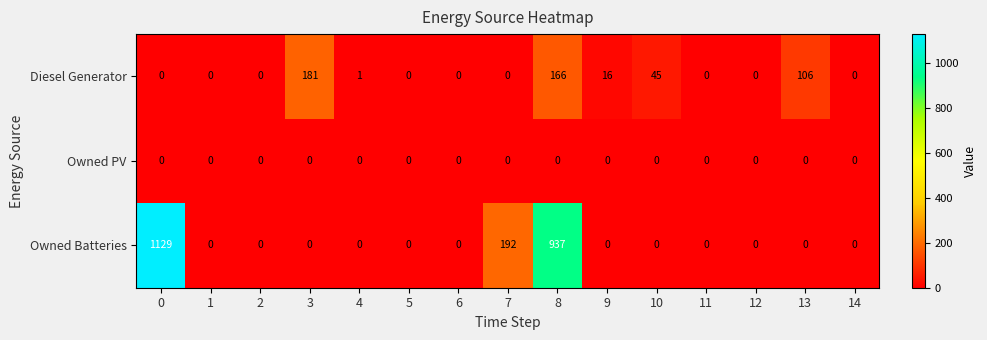

Which series changed the most between 9 and 11?

Diesel Generator